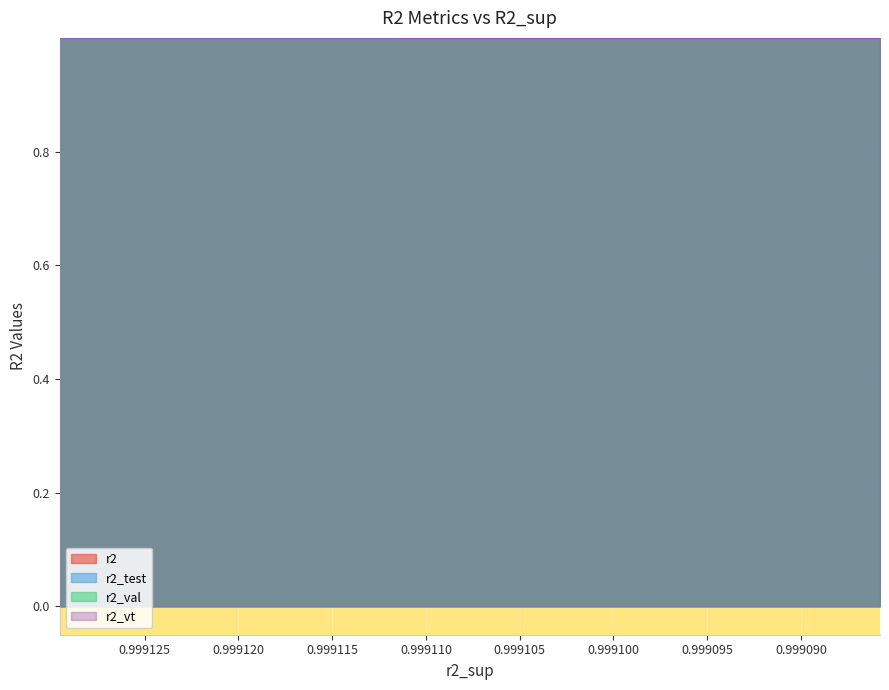

Reading left to right, what are all the values shown in this chart?

r2: 1.0	1.0	1.0	1.0	1.0	1.0	1.0	1.0	1.0	1.0	1.0	1.0	1.0	1.0	1.0	1.0	1.0	1.0	1.0	1.0	1.0	1.0	1.0	1.0	1.0
r2_test: 1.0	1.0	1.0	1.0	1.0	1.0	1.0	1.0	1.0	1.0	1.0	1.0	1.0	1.0	1.0	1.0	1.0	1.0	1.0	1.0	1.0	1.0	1.0	1.0	1.0
r2_val: 1.0	1.0	1.0	1.0	1.0	1.0	1.0	1.0	1.0	1.0	1.0	1.0	1.0	1.0	1.0	1.0	1.0	1.0	1.0	1.0	1.0	1.0	1.0	1.0	1.0
r2_vt: 1.0	1.0	1.0	1.0	1.0	1.0	1.0	1.0	1.0	1.0	1.0	1.0	1.0	1.0	1.0	1.0	1.0	1.0	1.0	1.0	1.0	1.0	1.0	1.0	1.0